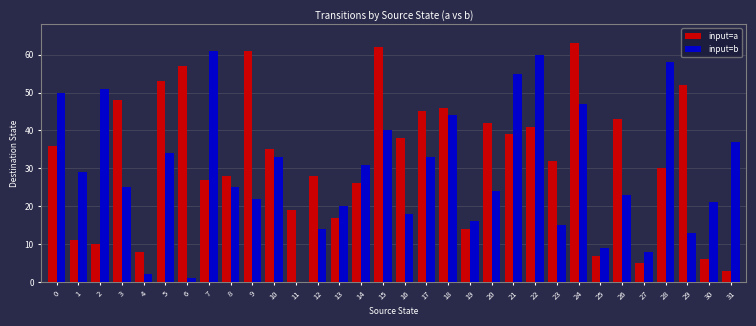

Which series changed the most between 6 and 8?

input=a